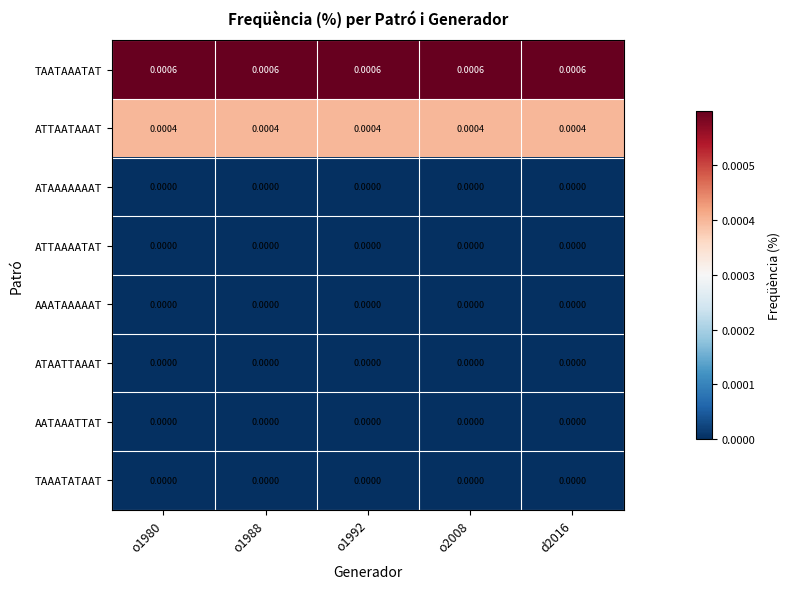

At how many categories does at least one series exceed 0?

5